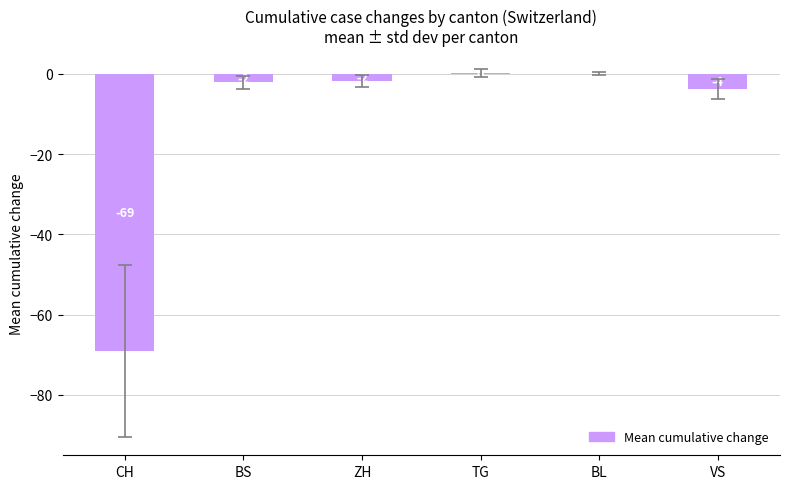

List the labels in order of value, largest first.

TG, BL, ZH, BS, VS, CH